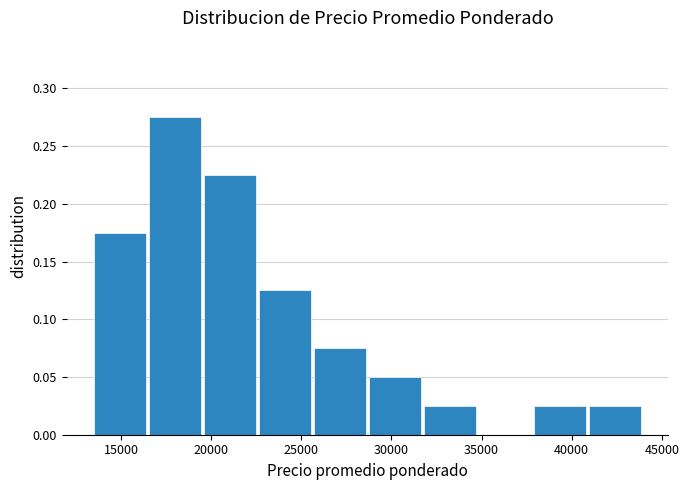

Reading left to right, transcribe this chart: for each bar, give the range it covers on the x-axis and its height. Neither the bar edges nor the heights are printed on the chart, so give them approximately, as read against the axes.

13500 to 16550: 0.175
16550 to 19600: 0.275
19600 to 22650: 0.225
22650 to 25700: 0.125
25700 to 28750: 0.075
28750 to 31800: 0.050
31800 to 34850: 0.025
34850 to 37900: 0
37900 to 40950: 0.025
40950 to 44000: 0.025